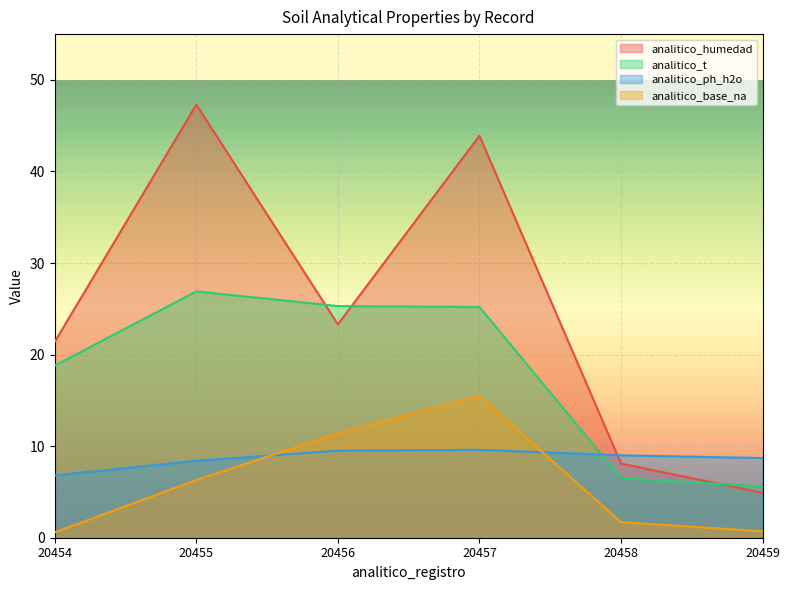

Read the analitico_t value at 20459.

5.6